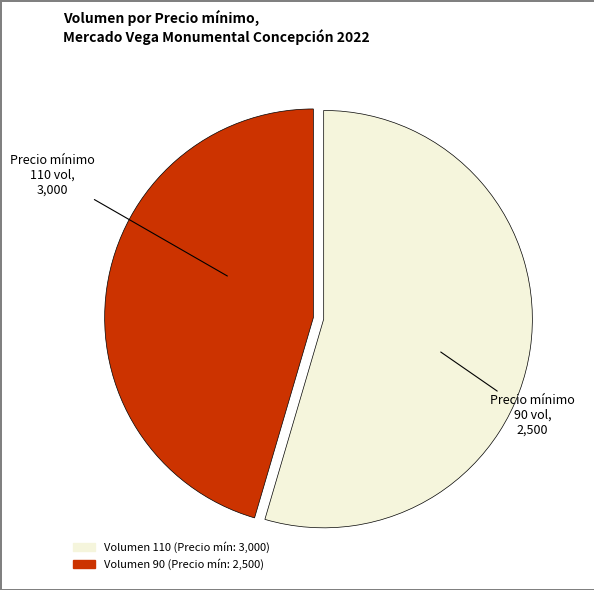

What is the smallest slice in the pie chart?

Volumen 90 (Precio mín: 2,500)